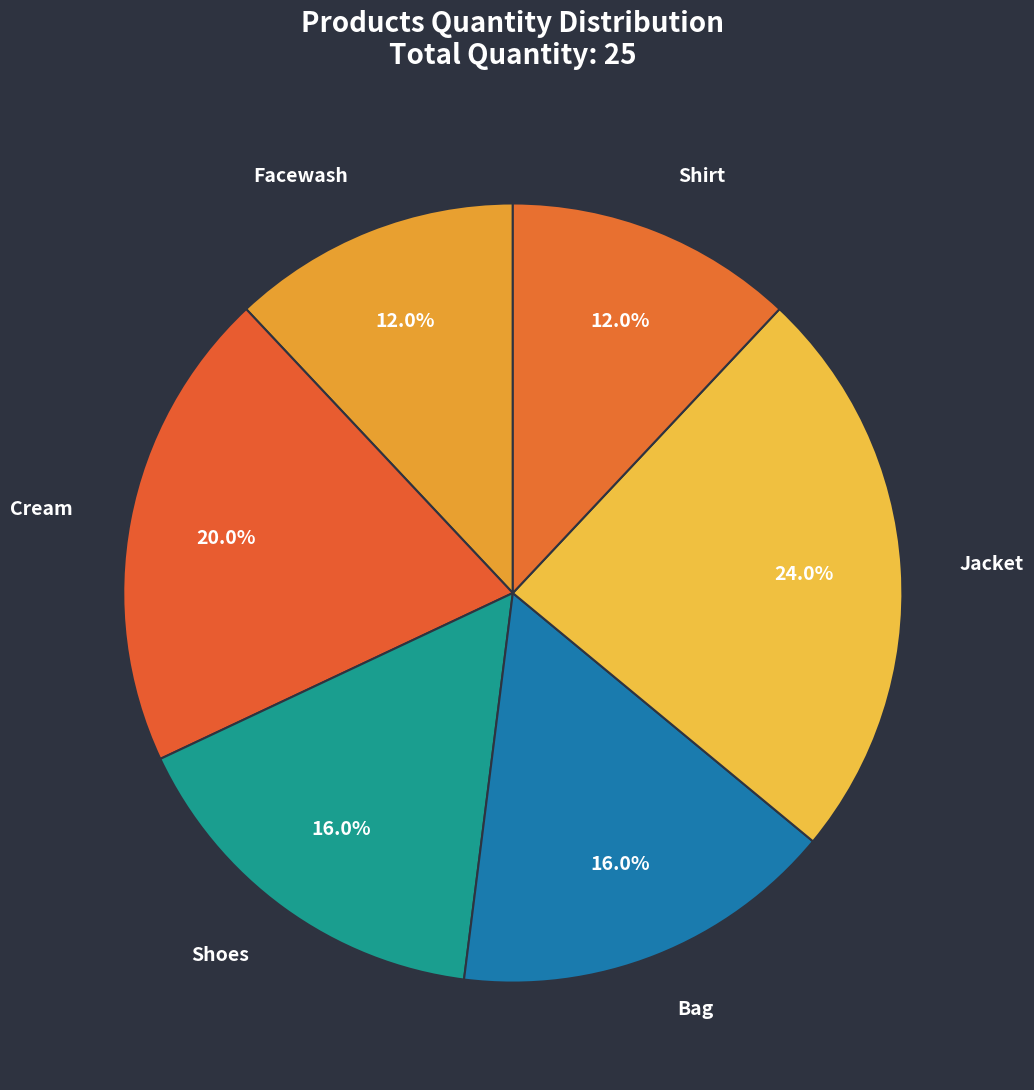

What percentage do Bag and Shoes together represent?

32.0%